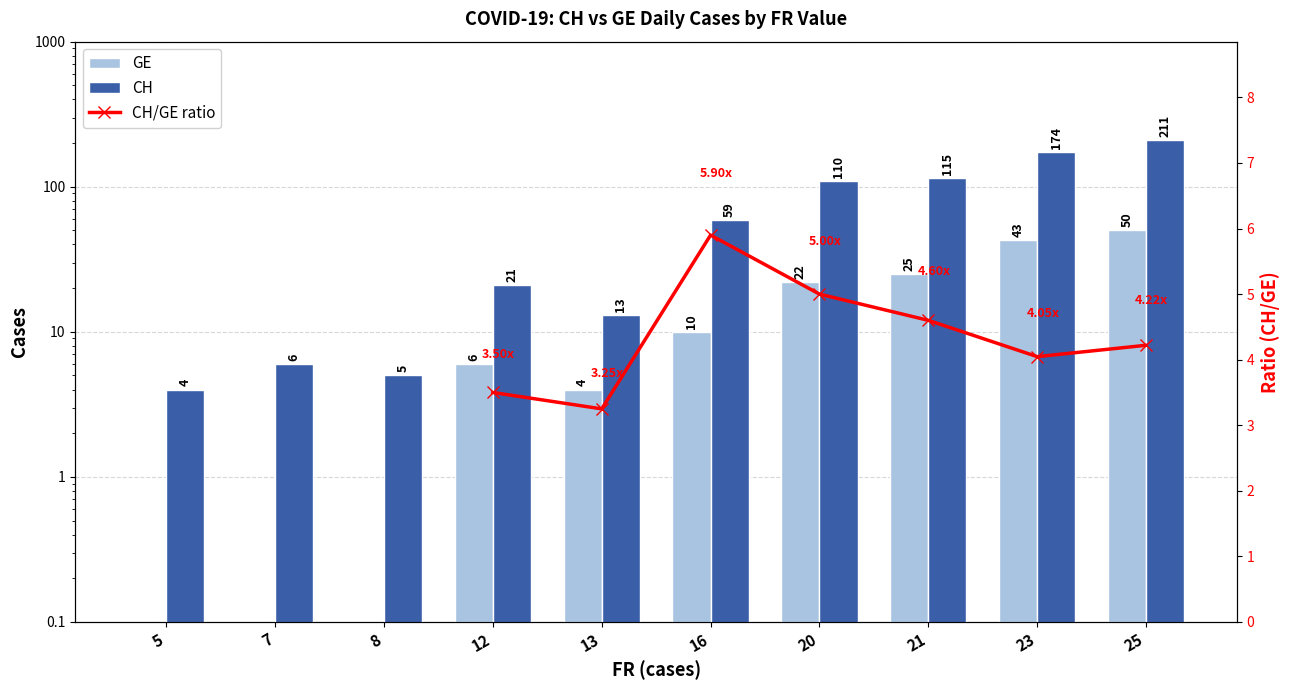

What is the difference between the maximum and minimum values in the CH series?

207